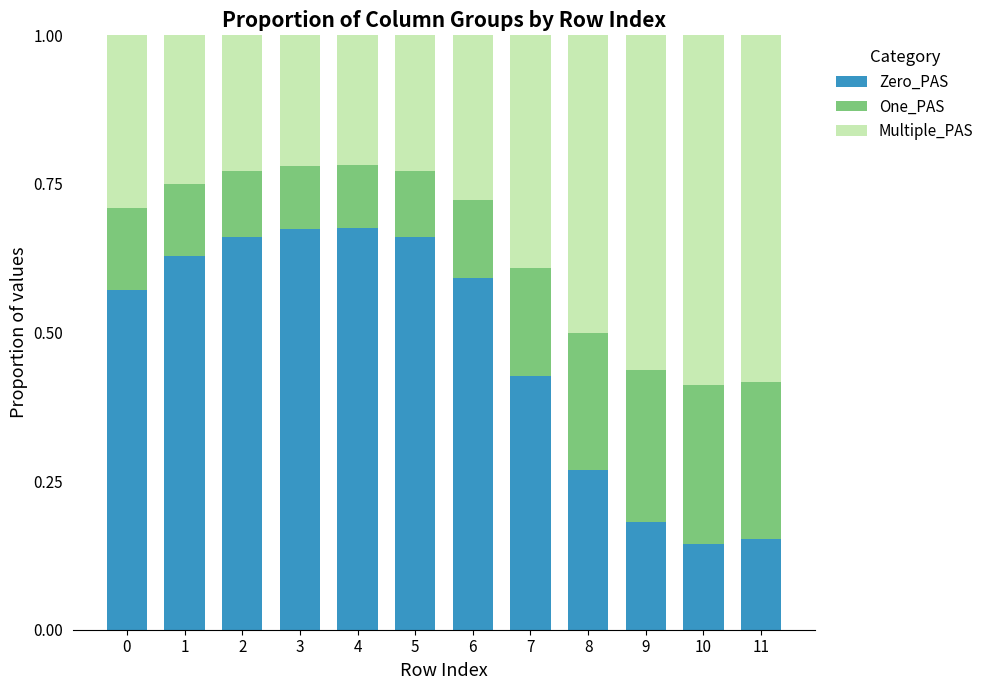

What is the difference between the maximum and minimum values in the Zero_PAS series?

0.5